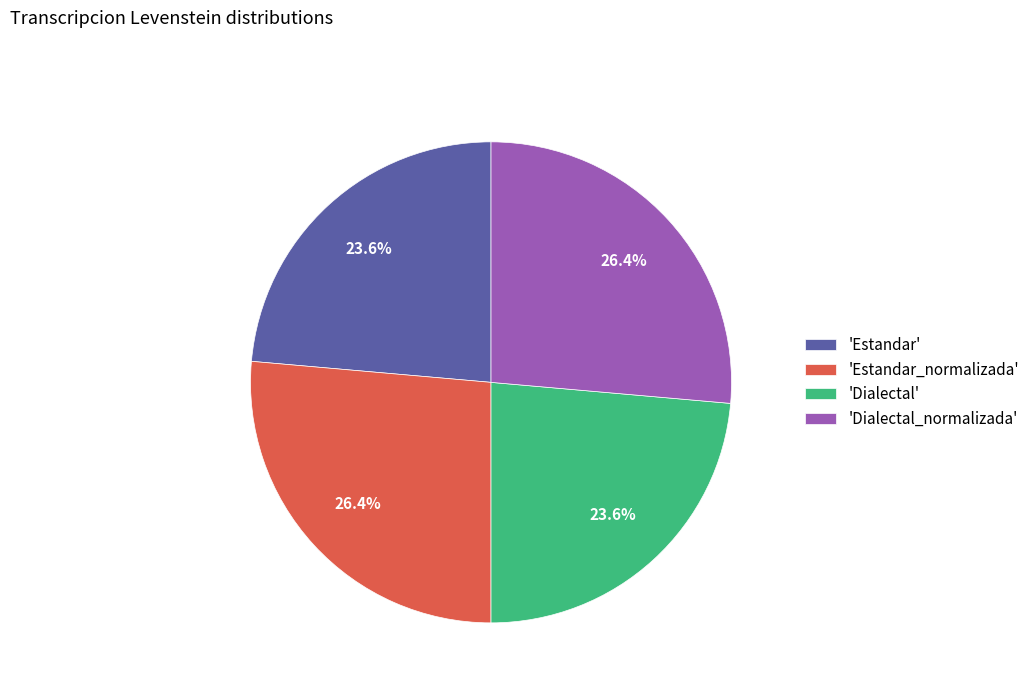

Does any single category account for the majority?

No